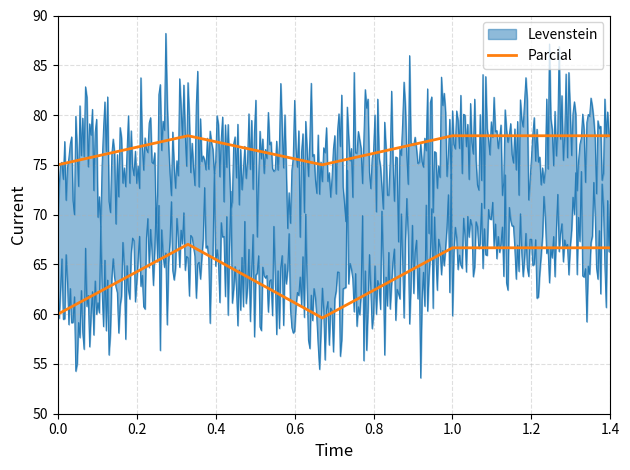

Reading left to right, extract all data points from this chart.

Levenstein: 60.0	67.0	59.6	66.7
Parcial: 75.0	77.9	75.0	77.9